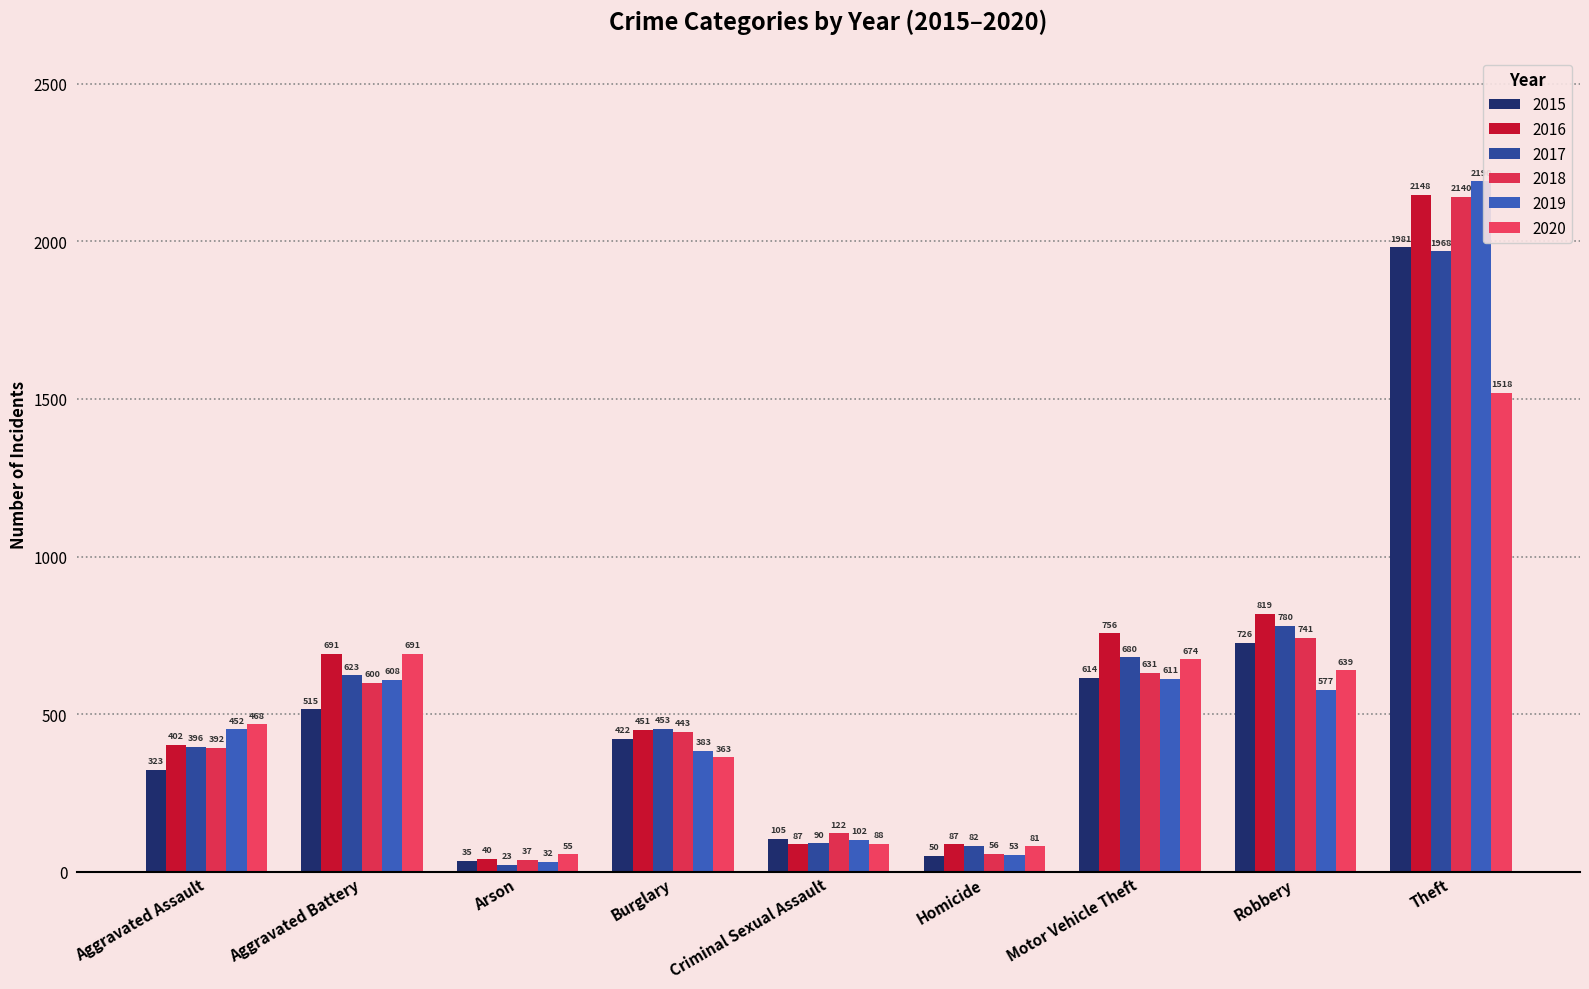

The 2016 series shows 363 at Robbery. True or false?

False